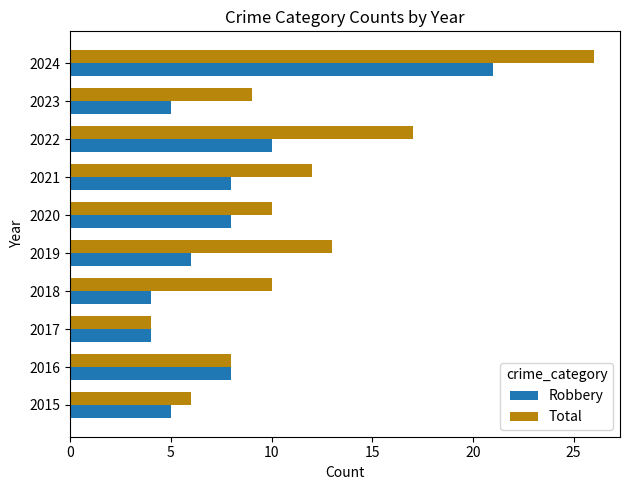

What is the difference between the maximum and minimum values in the Total series?

22